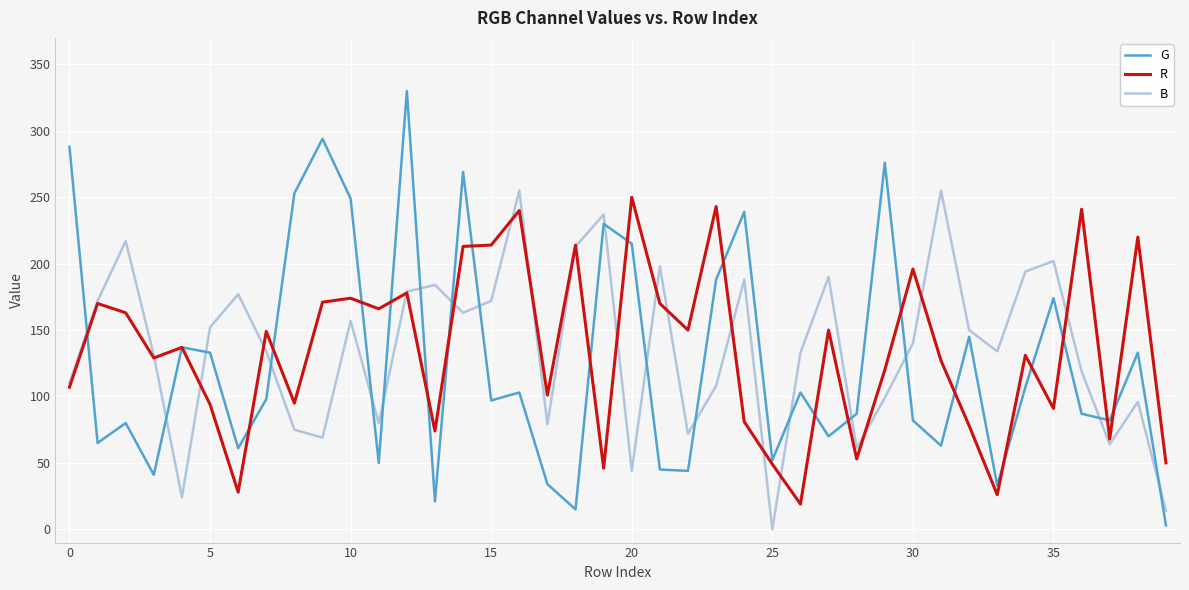

What is the sum of all B values?

5441